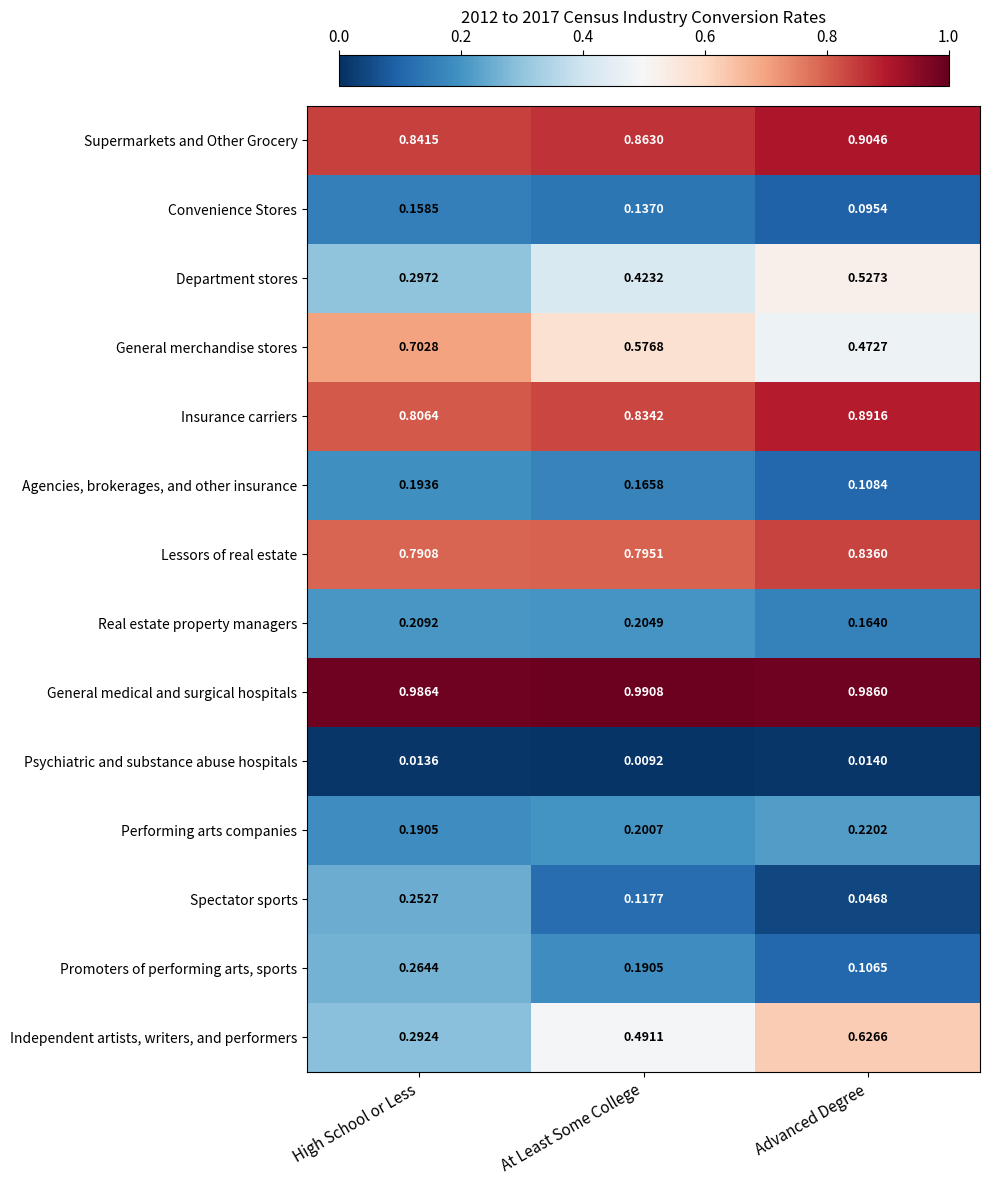

Which category has the lowest value across all series?

At Least Some College